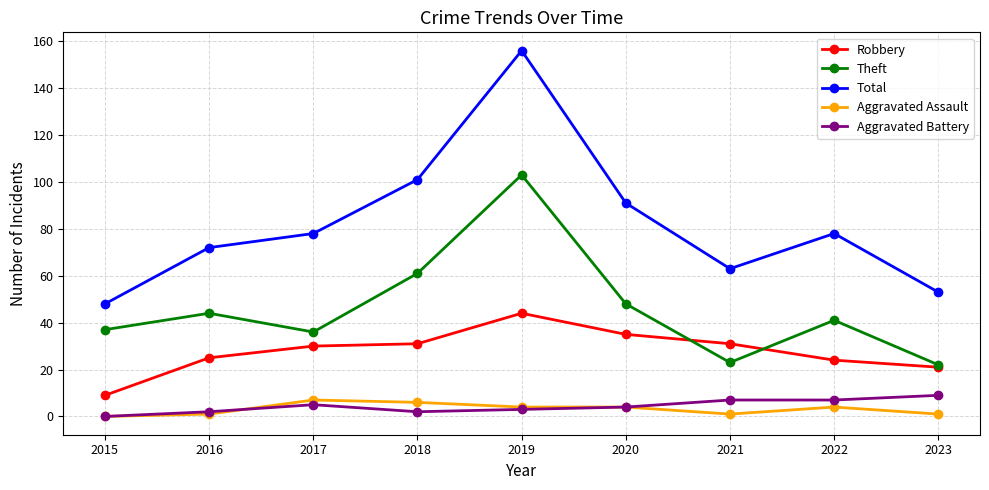

Reading left to right, list all the values displayed in this chart.

Robbery: 2015=9	2016=25	2017=30	2018=31	2019=44	2020=35	2021=31	2022=24	2023=21
Theft: 2015=37	2016=44	2017=36	2018=61	2019=103	2020=48	2021=23	2022=41	2023=22
Total: 2015=48	2016=72	2017=78	2018=101	2019=156	2020=91	2021=63	2022=78	2023=53
Aggravated Assault: 2015=0	2016=1	2017=7	2018=6	2019=4	2020=4	2021=1	2022=4	2023=1
Aggravated Battery: 2015=0	2016=2	2017=5	2018=2	2019=3	2020=4	2021=7	2022=7	2023=9